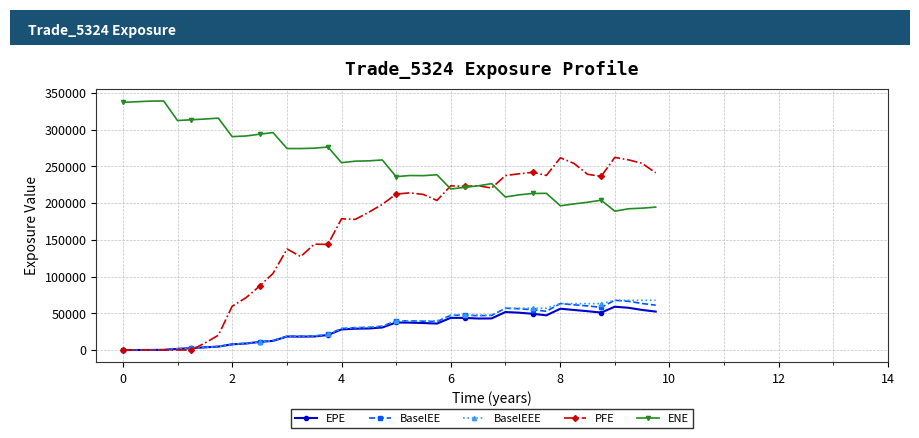

Which series has the largest range (max minus min)?

PFE